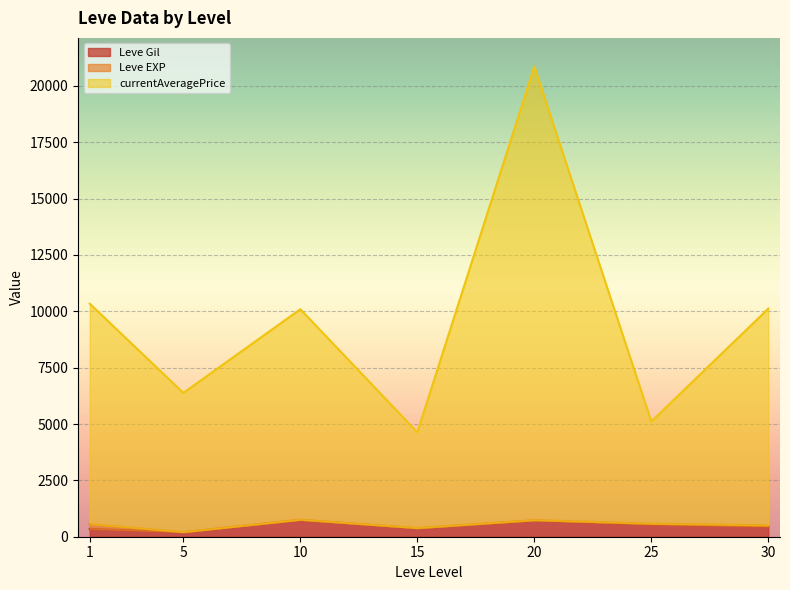

What are all the series names shown in the legend?

Leve Gil, Leve EXP, currentAveragePrice